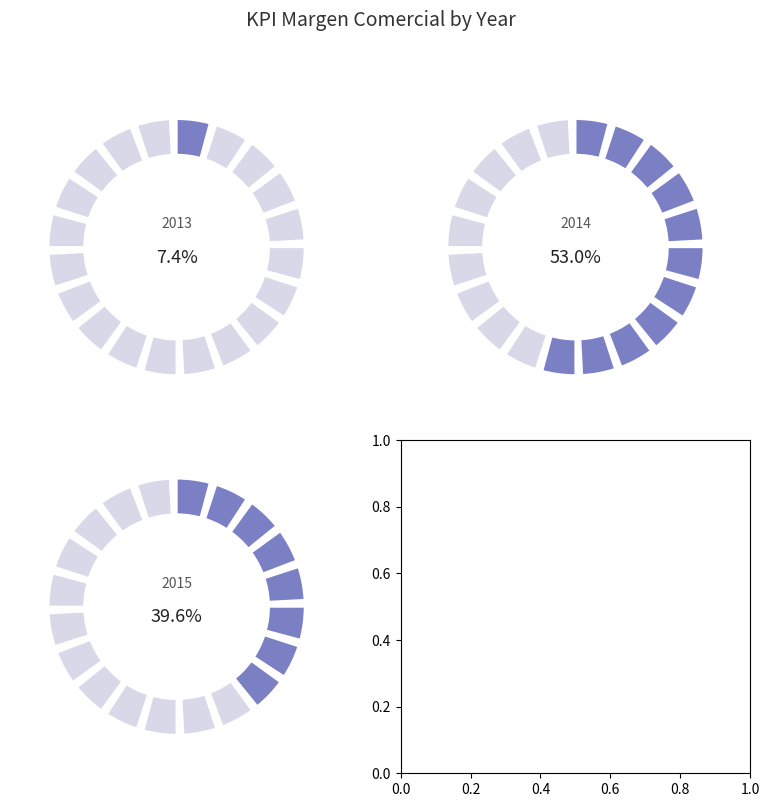

Is 36 the majority of the pie?

No